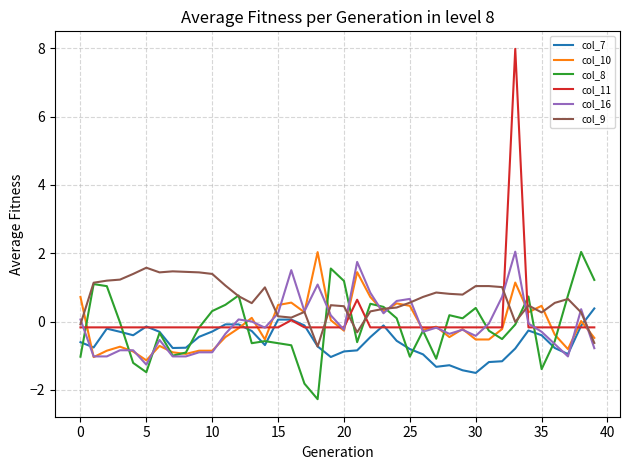

What is the maximum value for col_9?

1.6